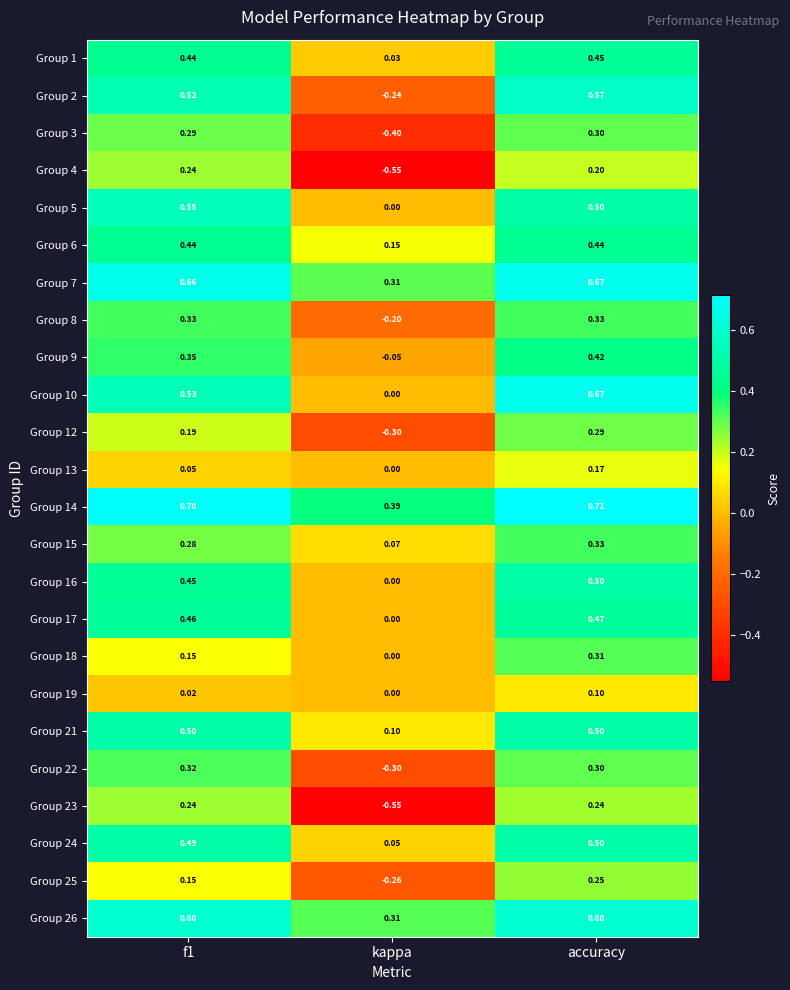

At which label does Group 1 reach its minimum?

kappa